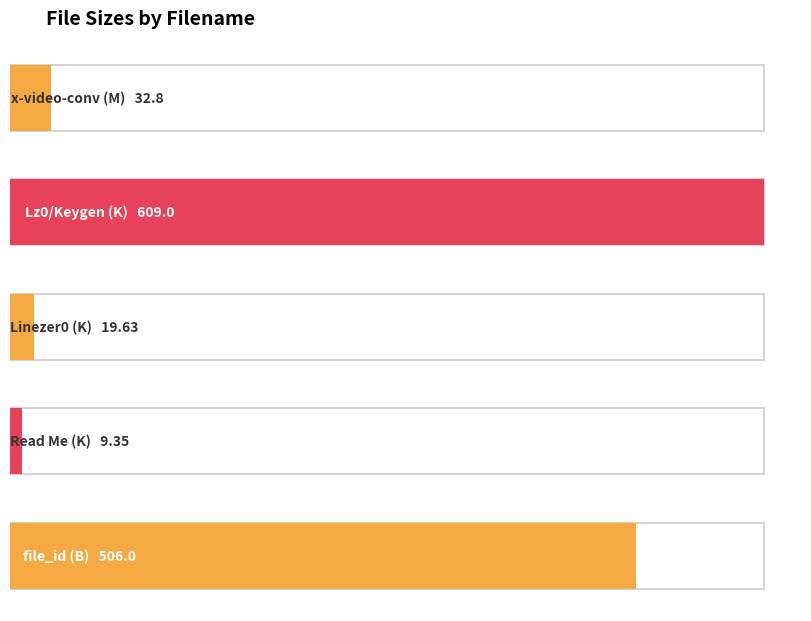

True or false: the data shows 609.0 at Lz0/Keygen.exe (K).

True